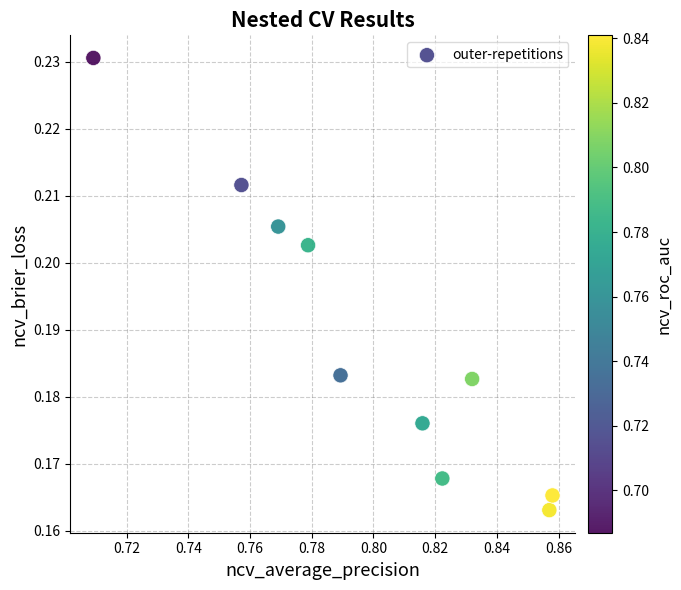

What is the average X value?

0.8